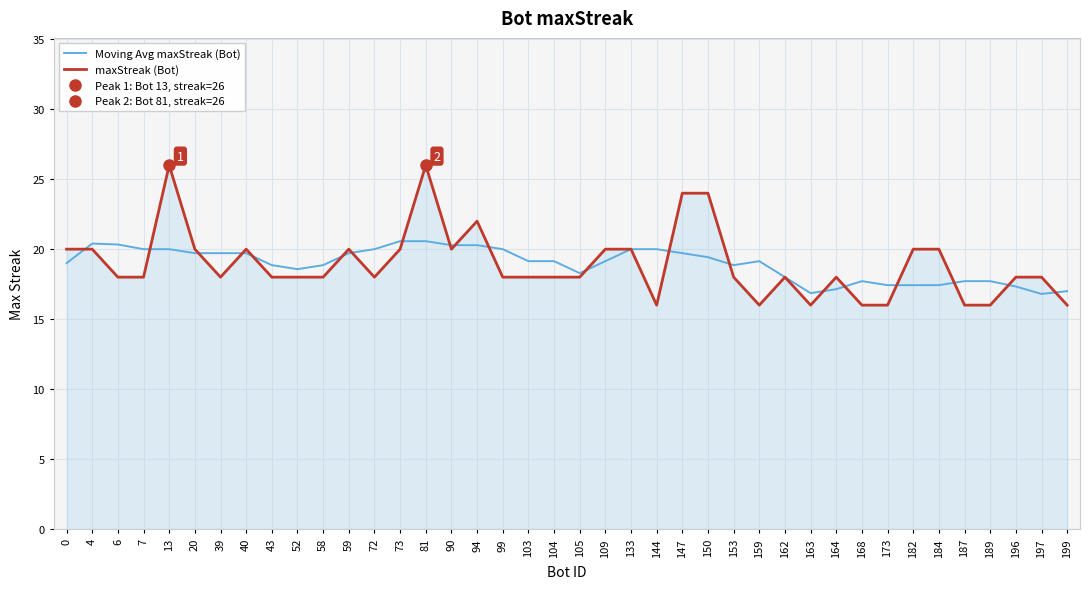

True or false: maxStreak (Bot) has a value of 10.4 at 90.

False